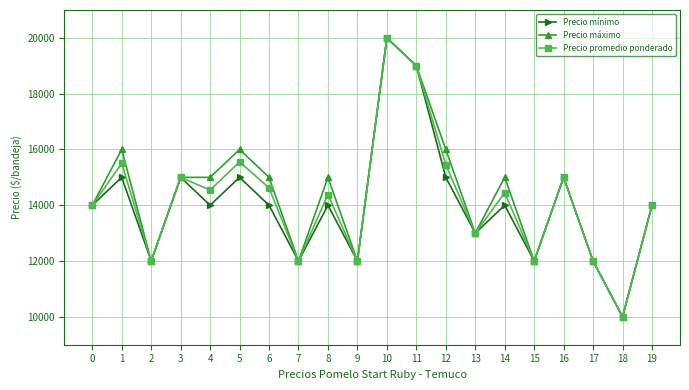

At 1, list the series in order from smallest to largest.

Precio mínimo, Precio promedio ponderado, Precio máximo